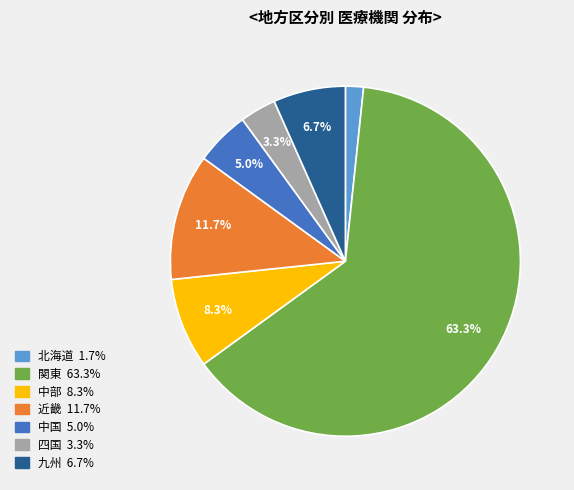

Rank the categories by value from lowest to highest.

北海道, 四国, 中国, 九州, 中部, 近畿, 関東